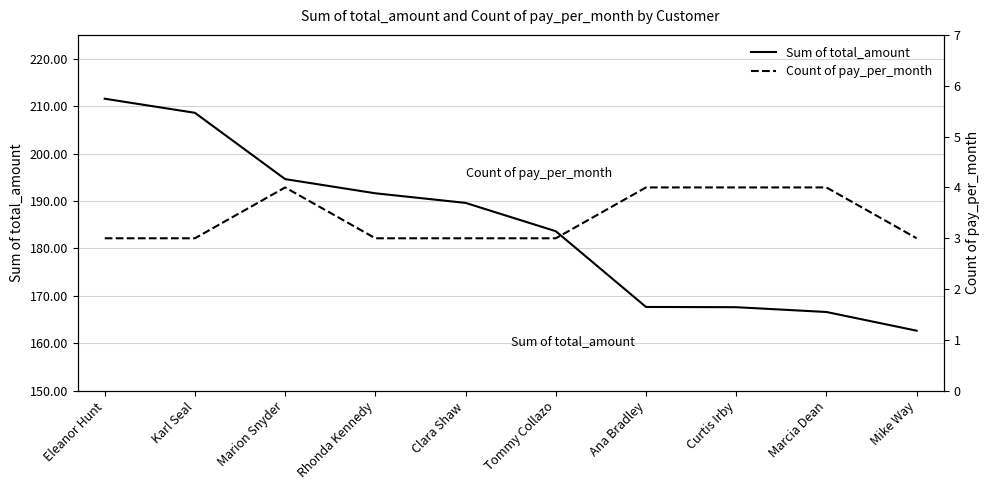

True or false: Sum of total_amount and Count of pay_per_month intersect in this chart.

False